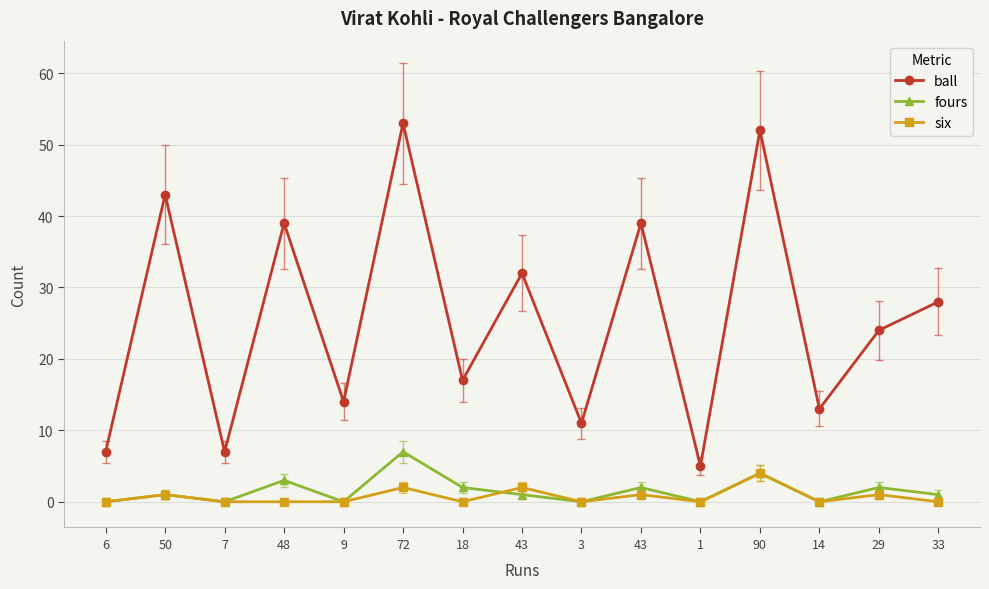

What are all the series names shown in the legend?

ball, fours, six